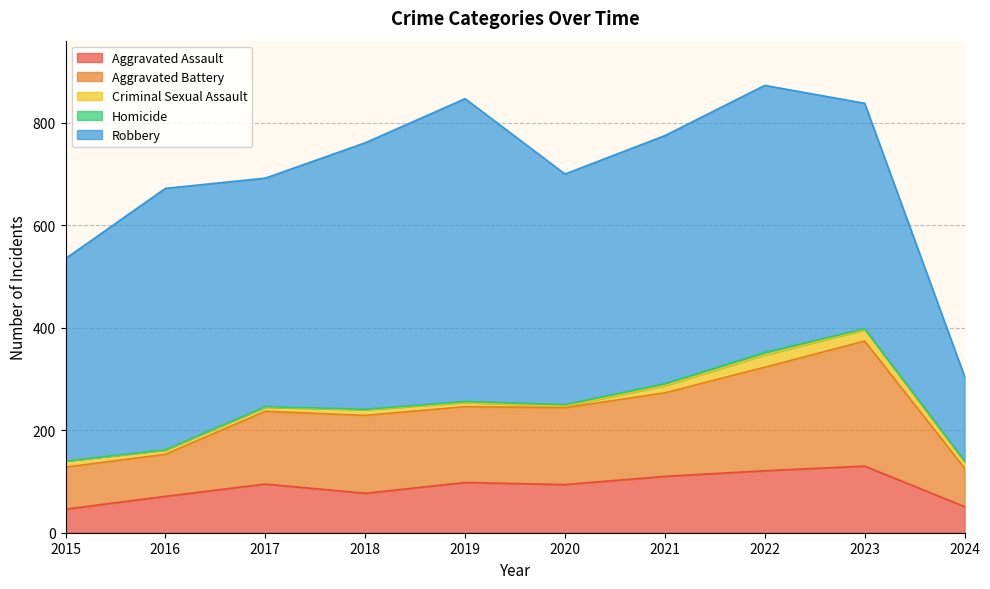

At which label does Criminal Sexual Assault first exceed 12?

2021